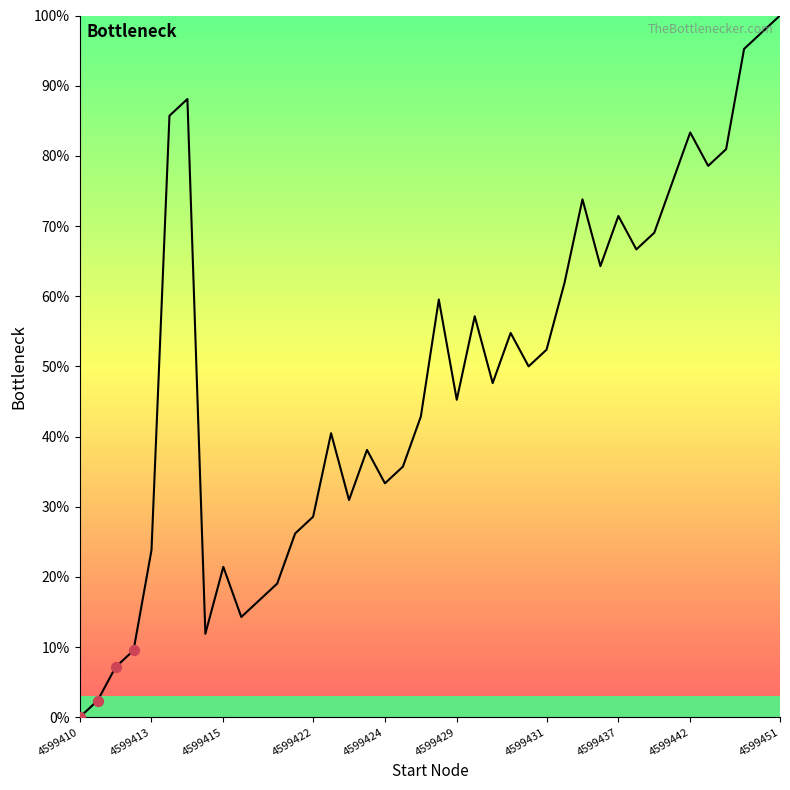

What is the difference between the maximum and minimum values?

100.0